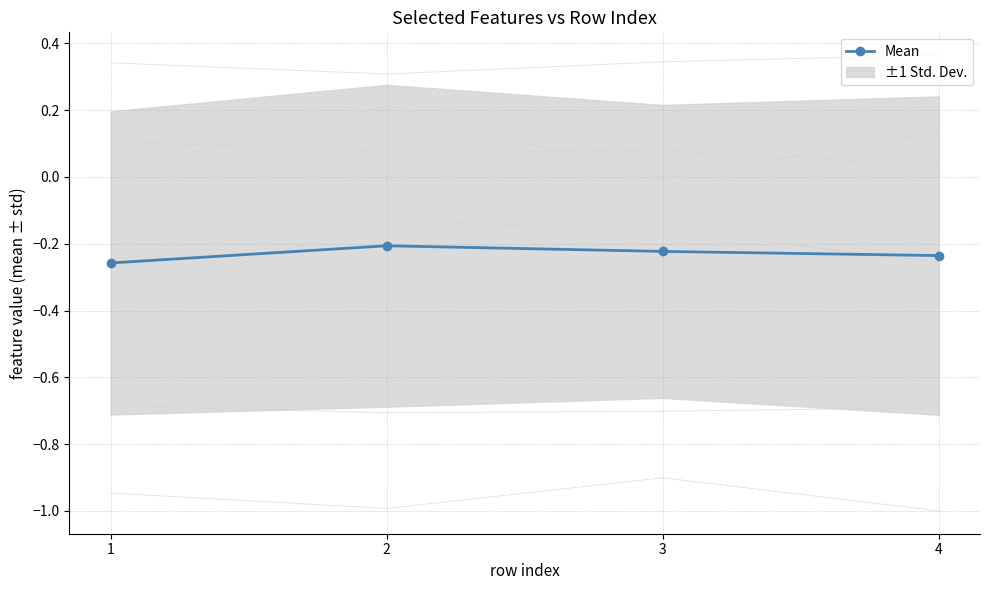

How many data points does each series have?

4